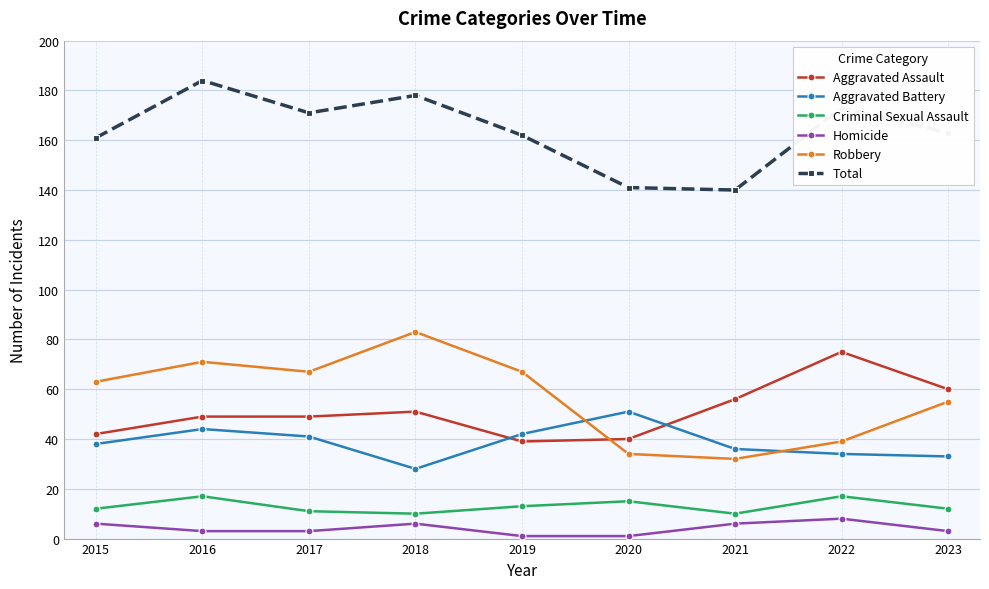

True or false: Criminal Sexual Assault and Aggravated Assault intersect in this chart.

False